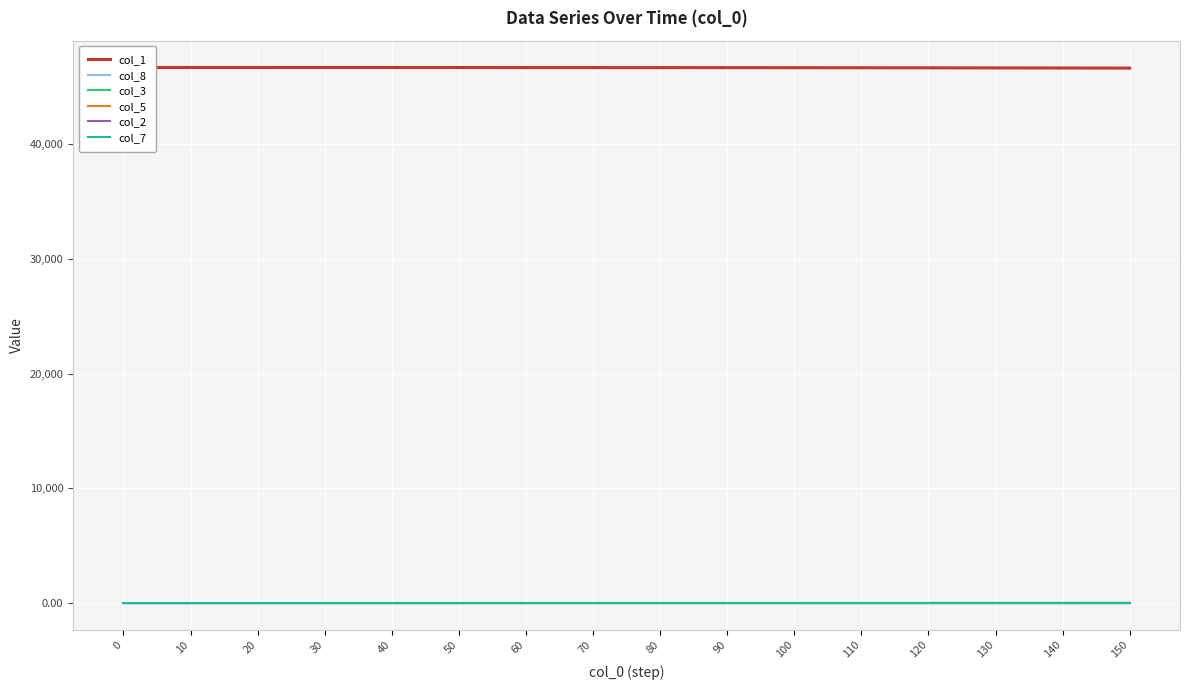

What is the sum of all col_8 values?

109.0